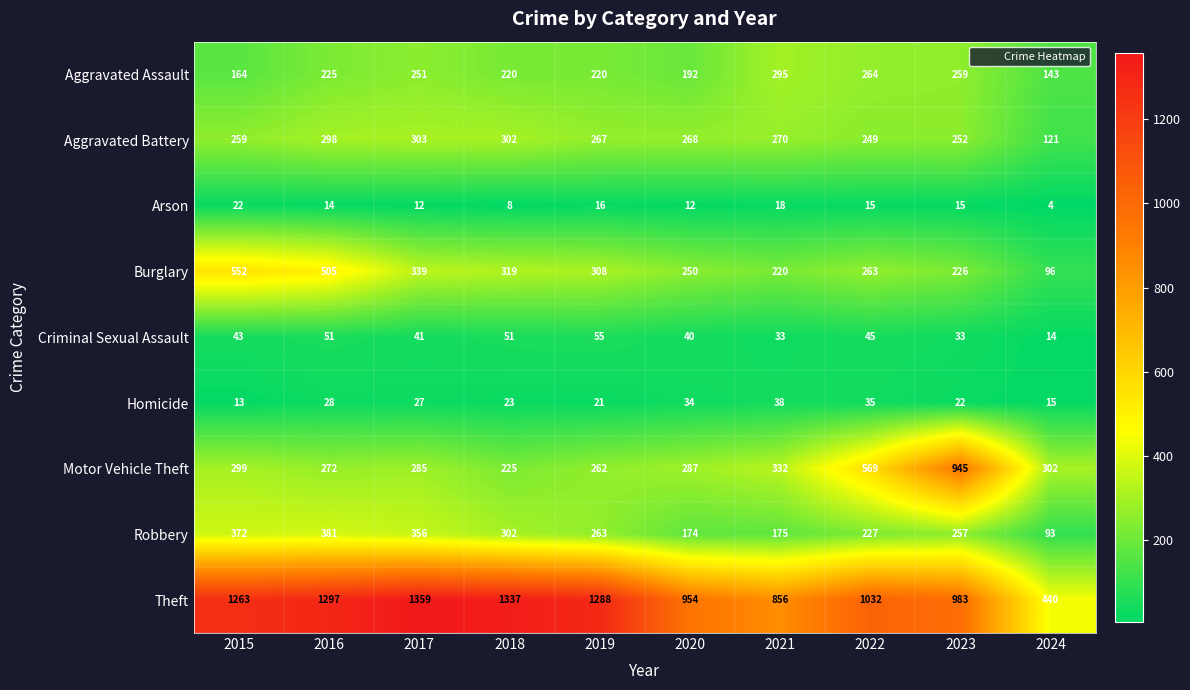

What is the difference between the maximum and minimum values in the Burglary series?

456